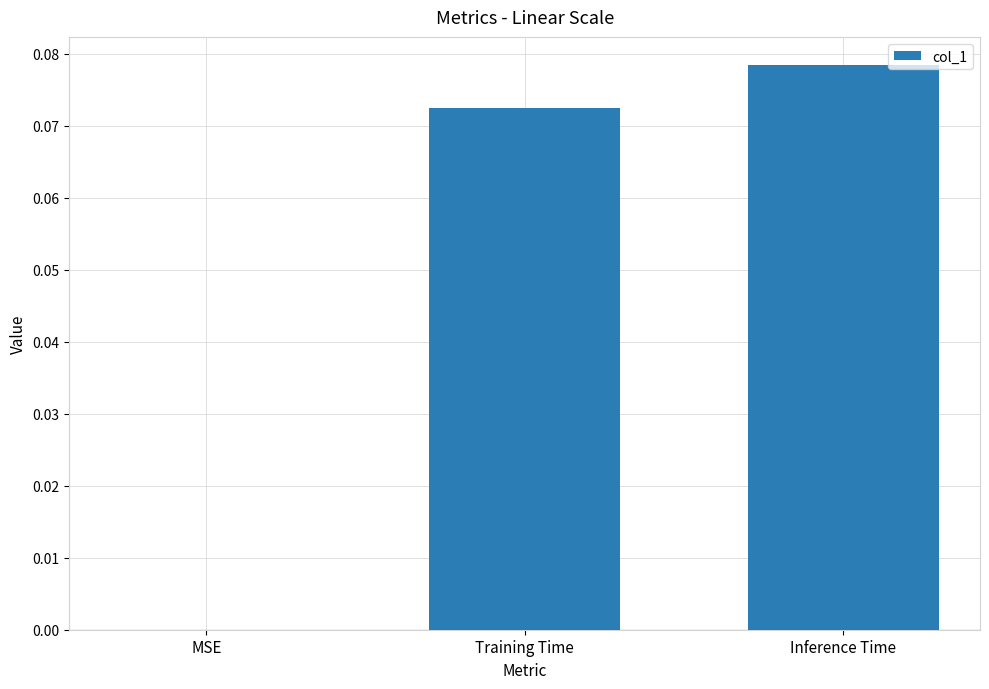

Which label corresponds to the largest value in the chart?

Inference Time